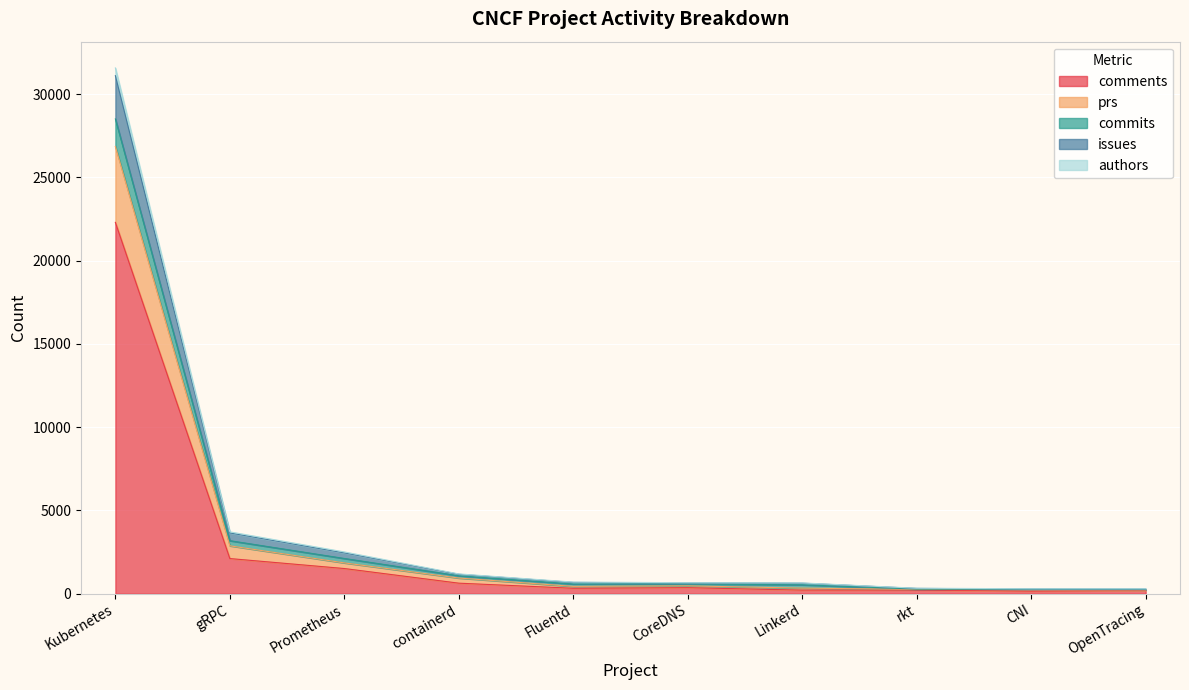

What are all the series names shown in the legend?

comments, prs, commits, issues, authors